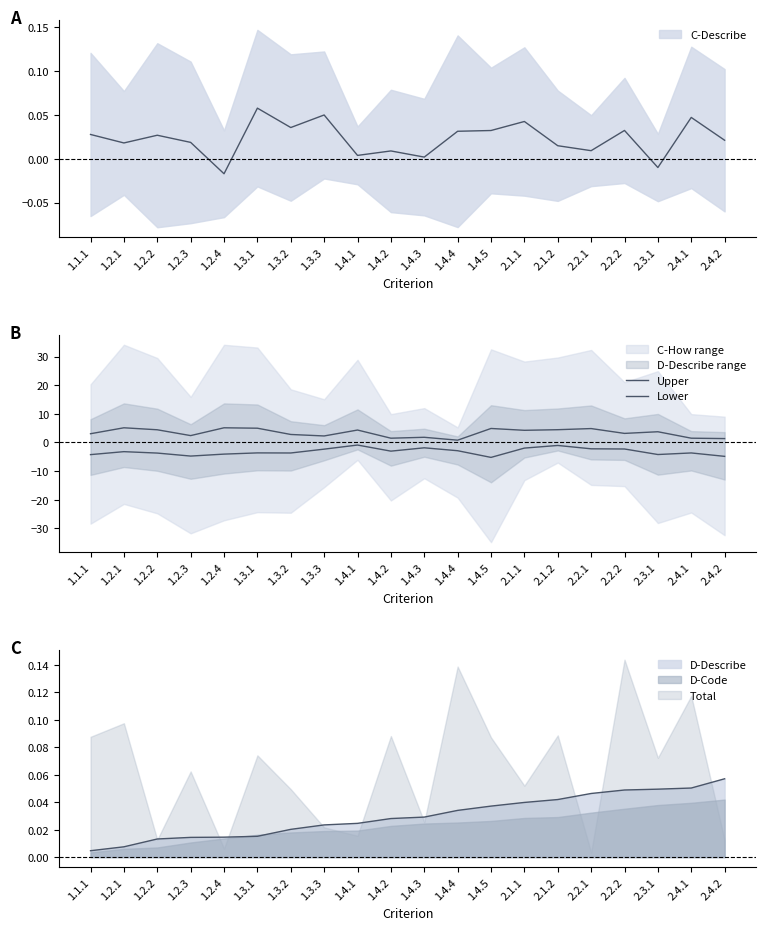

True or false: Upper and Lower intersect in this chart.

False